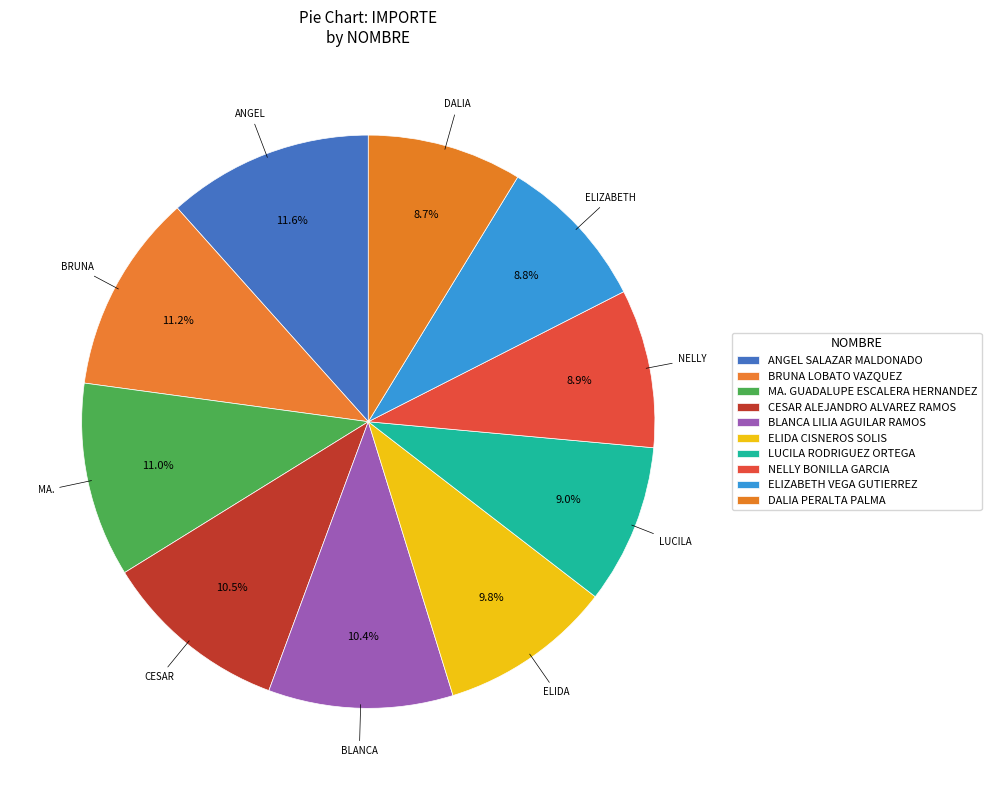

How many slices are in this pie chart?

10